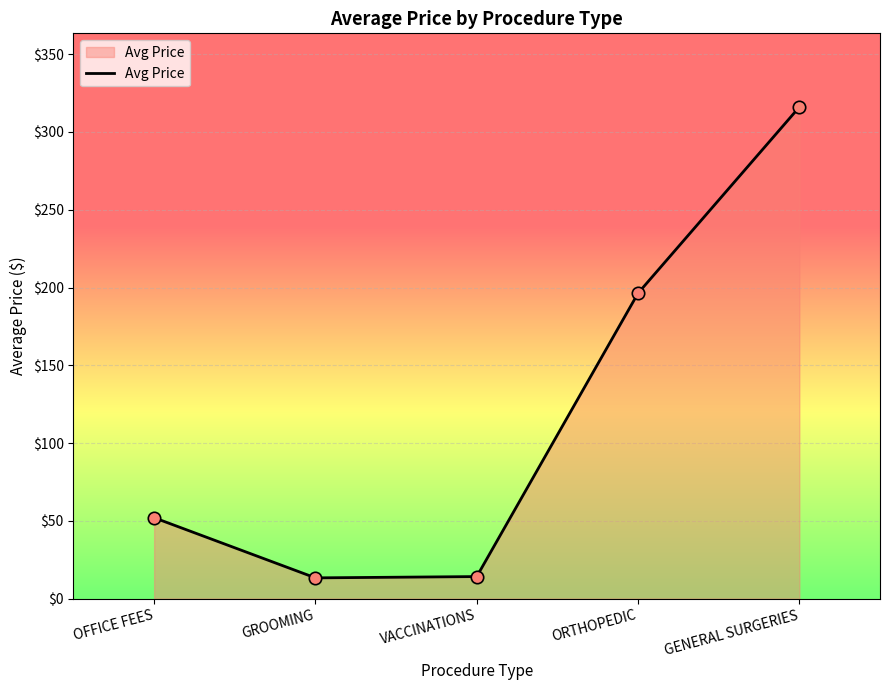

What is the change in value from GROOMING to VACCINATIONS?

+0.8